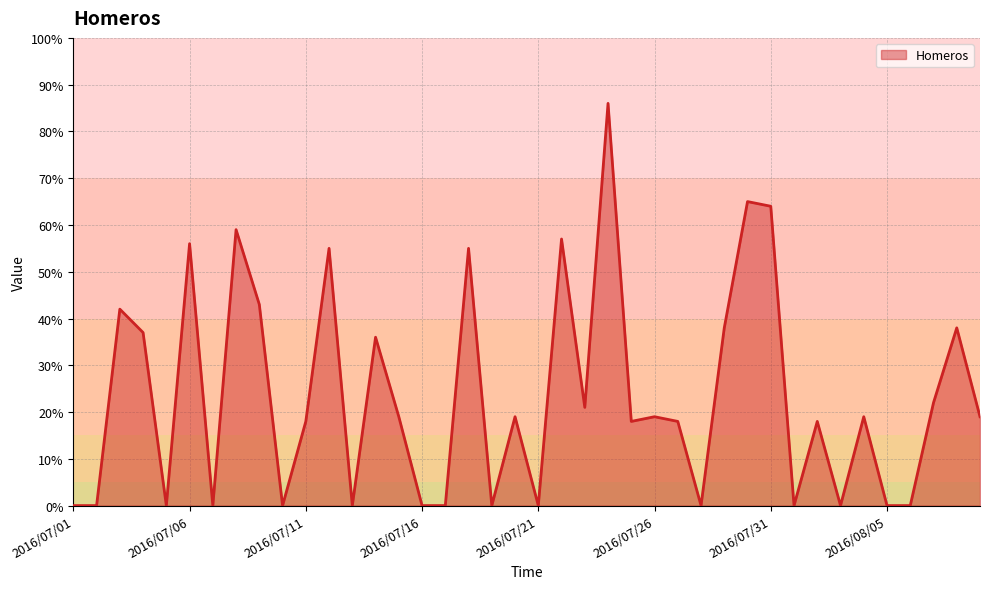

What is the greatest value displayed?

86